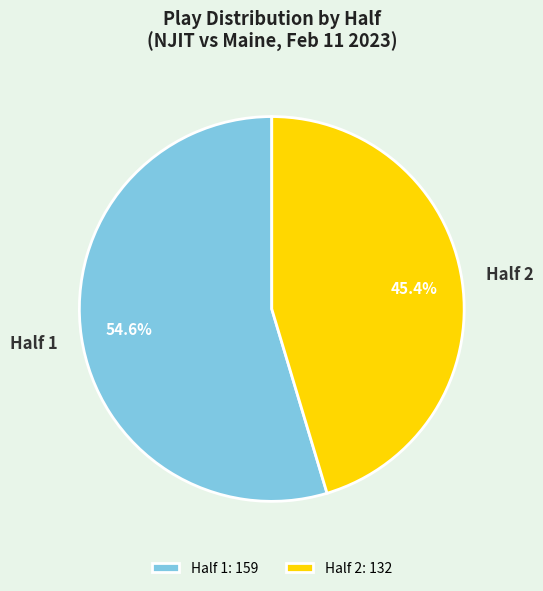

The Half 2 slice represents 39% of the pie. True or false?

False